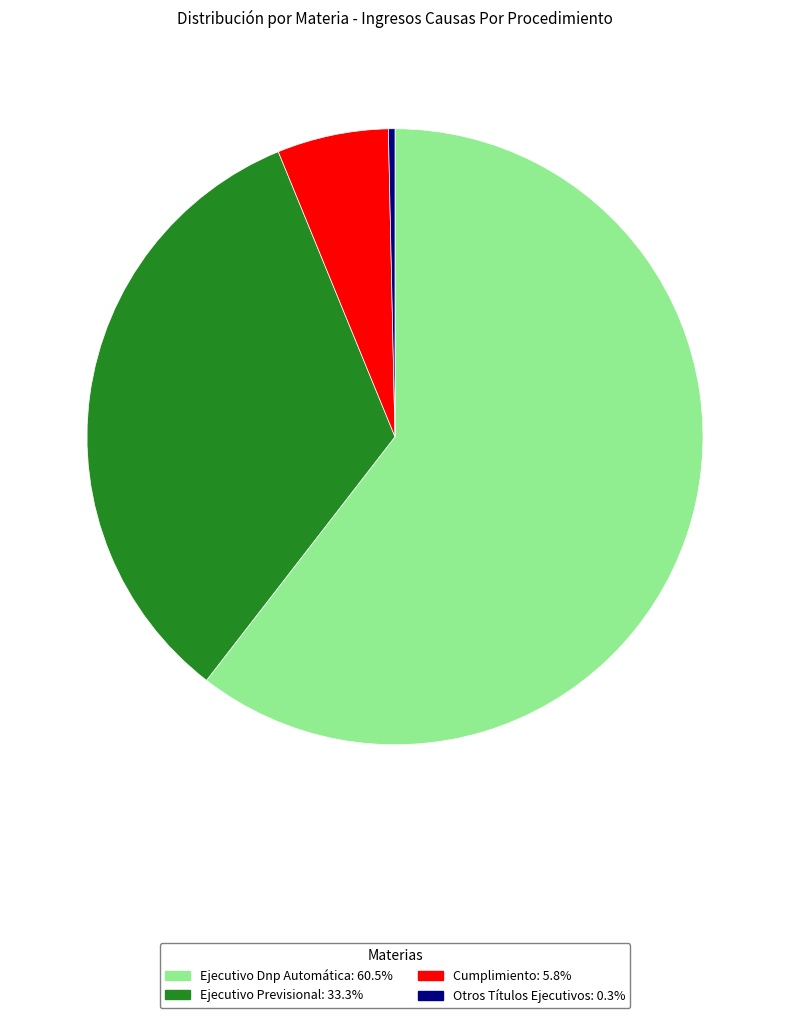

Which has a higher value, Otros Títulos Ejecutivos or Cumplimiento?

Cumplimiento